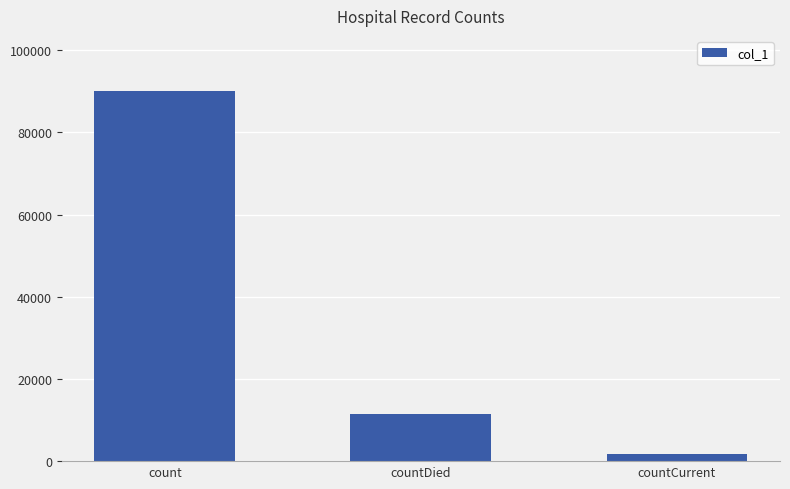

Where does the data first go above 11365?

count